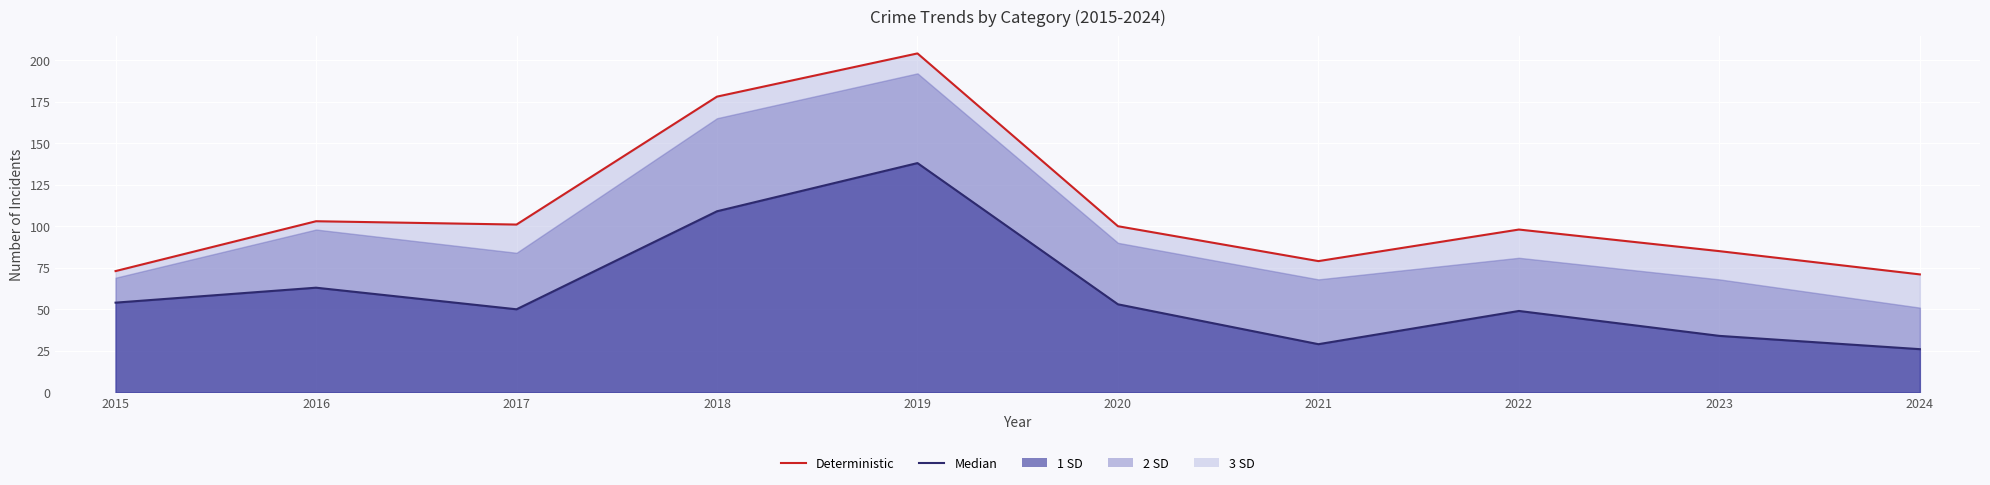

True or false: Deterministic and Median intersect in this chart.

False